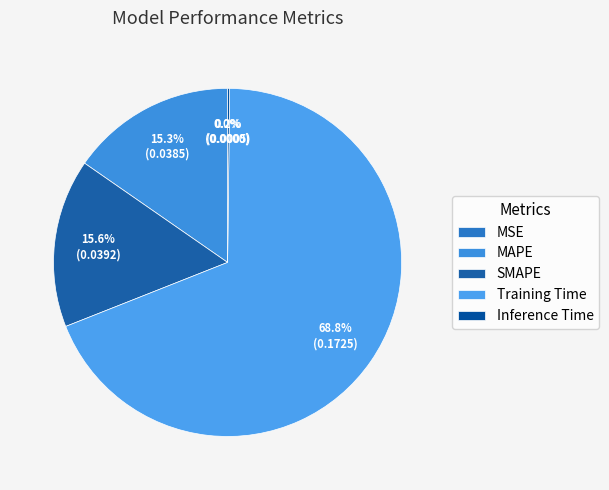

To the nearest percent, what portion does MAPE represent?

15%